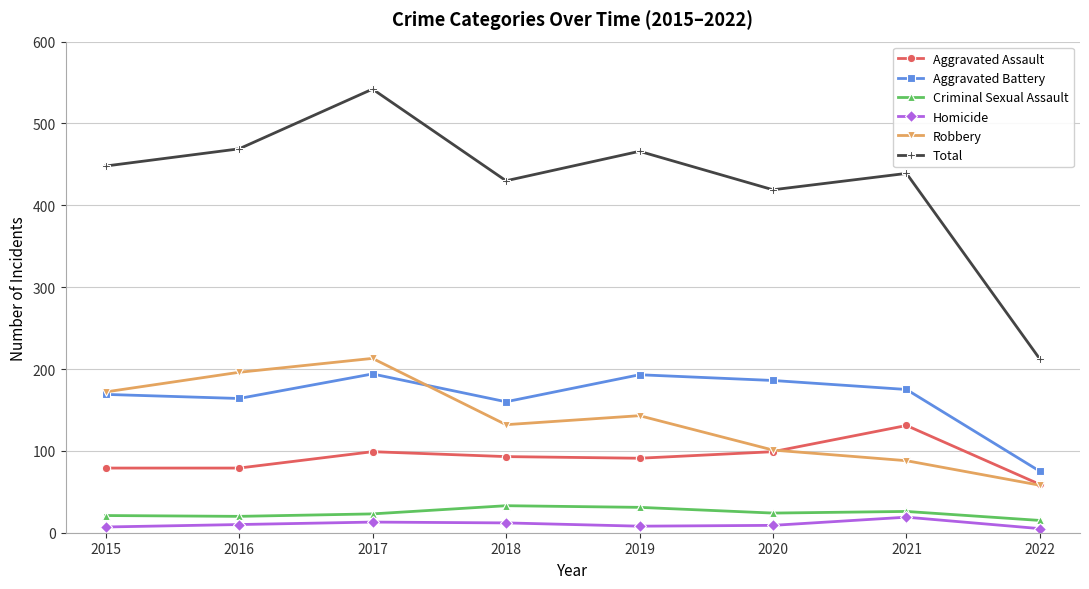

At how many categories does at least one series exceed 170?

8